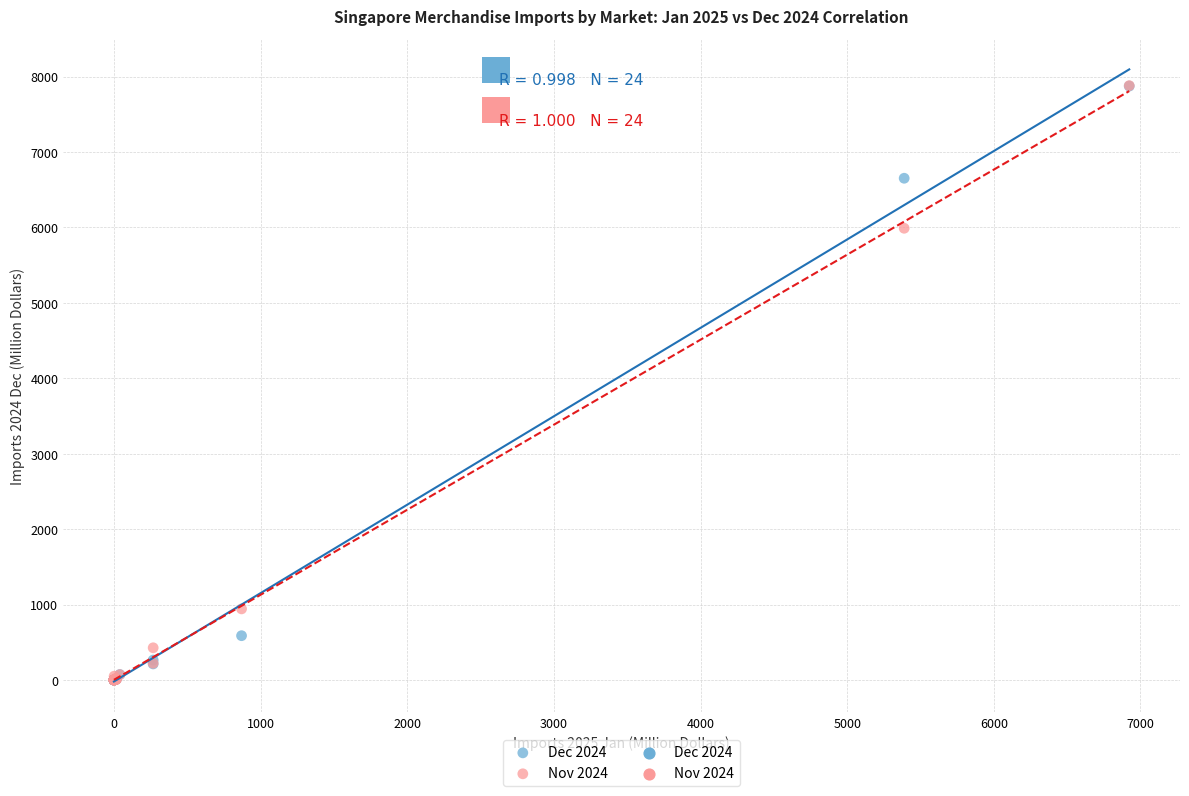

Across all series, what Y value is closest to 3939?

5988.7